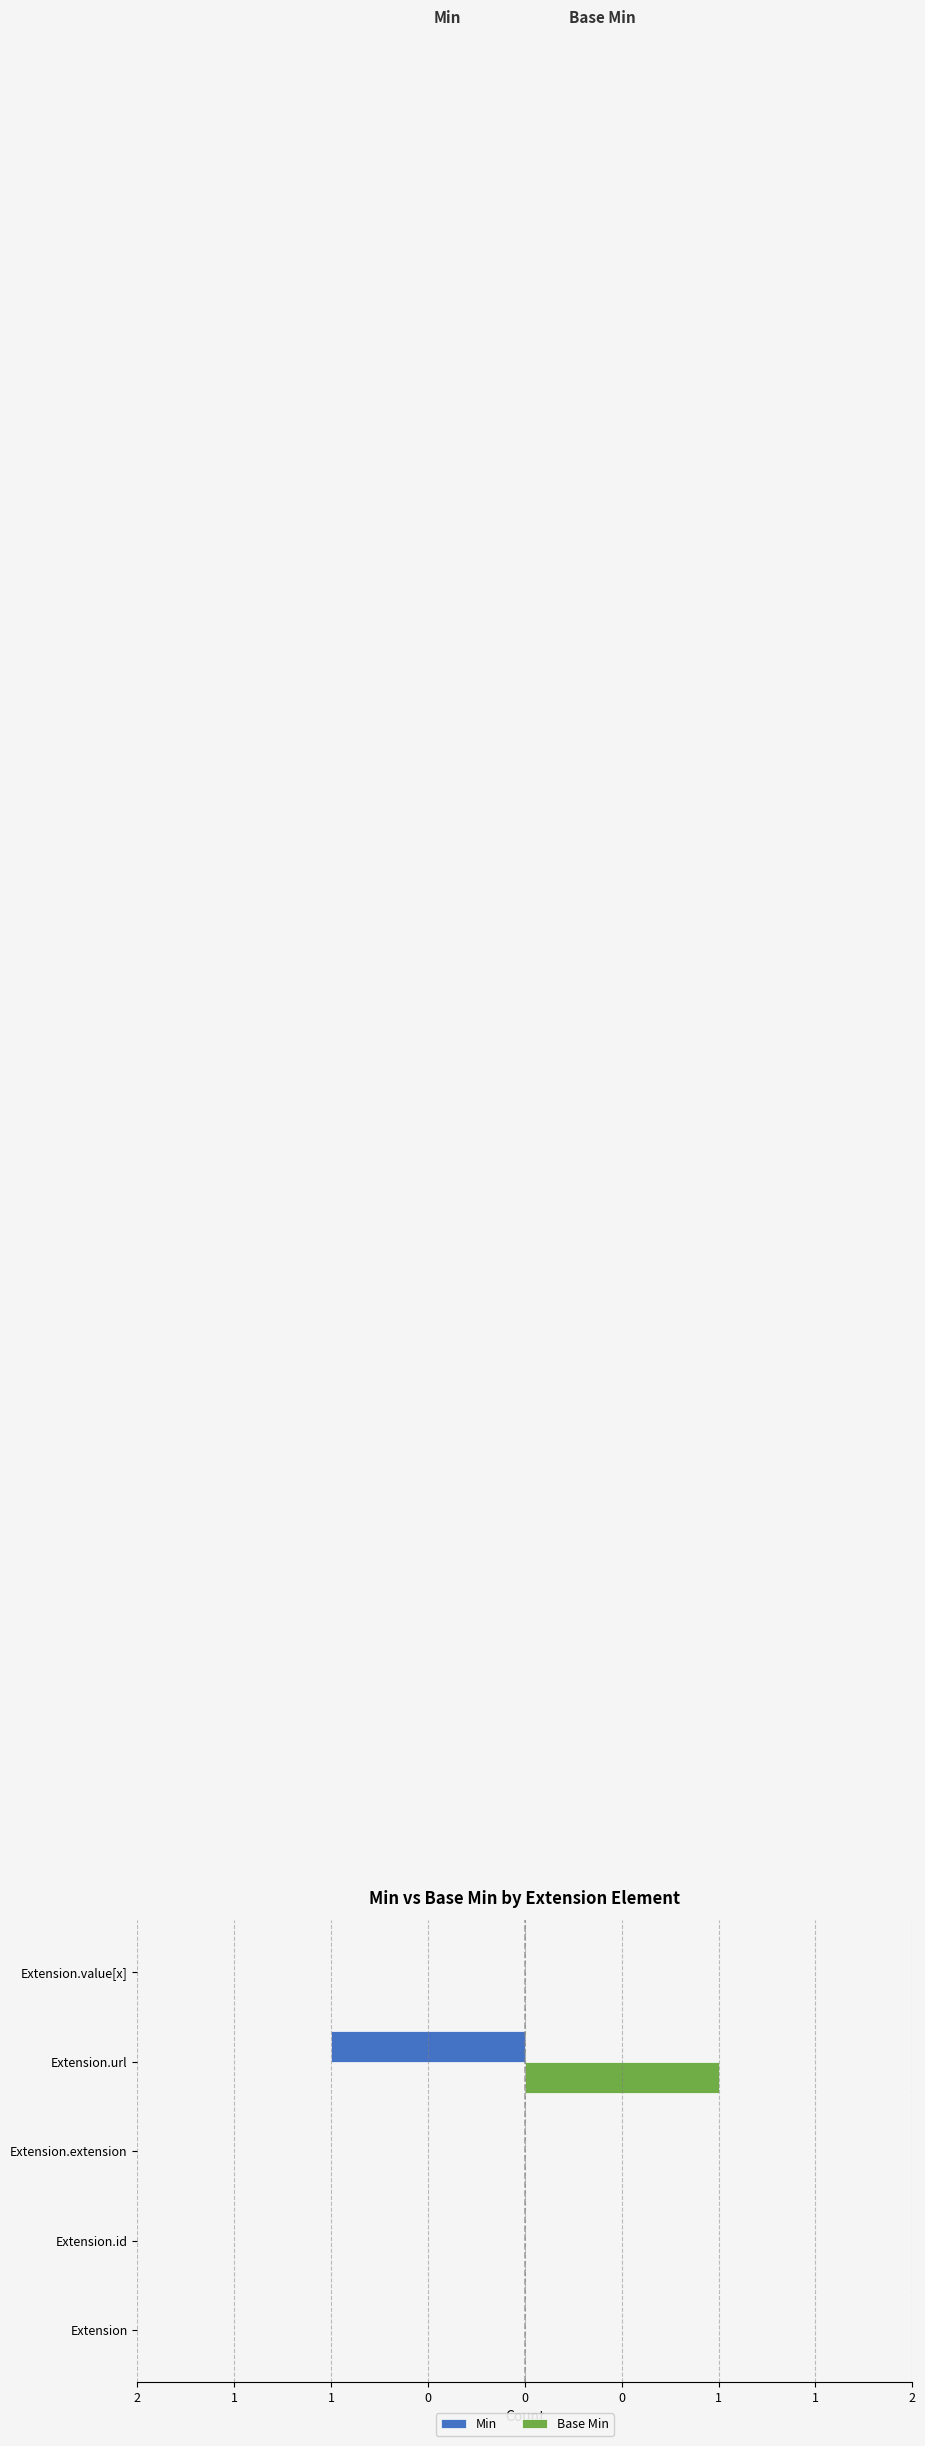

What are all the series names shown in the legend?

Min, Base Min